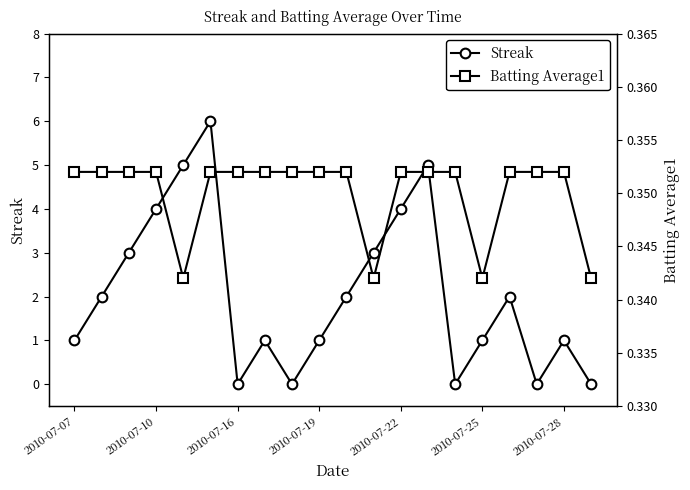

What are all the series names shown in the legend?

Streak, Batting Average1